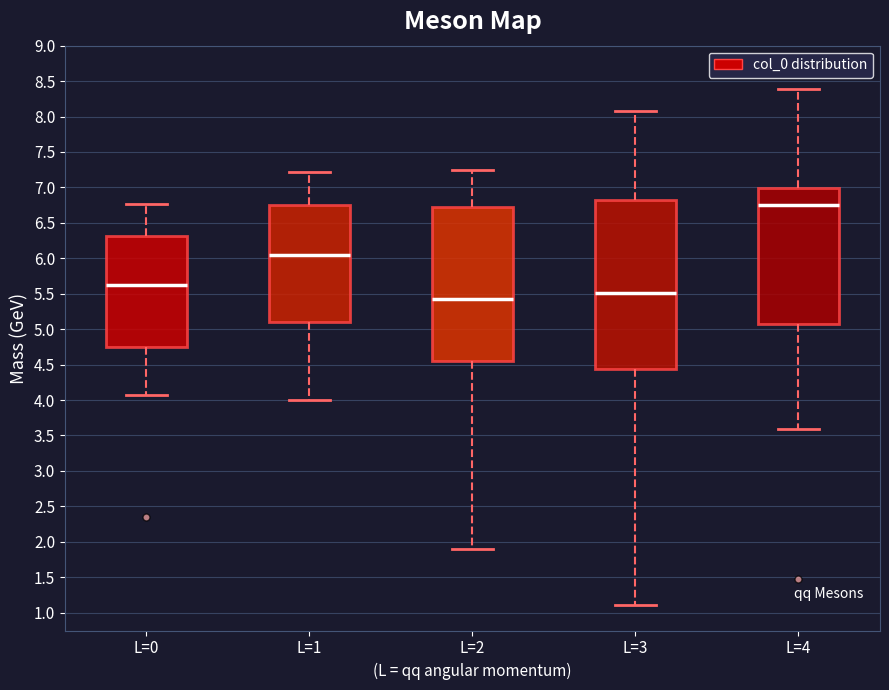

Where does the lower whisker of the box for L=4 end on the y-axis? The values are not printed on the chart, so give them approximately, as read against the axis.

3.60